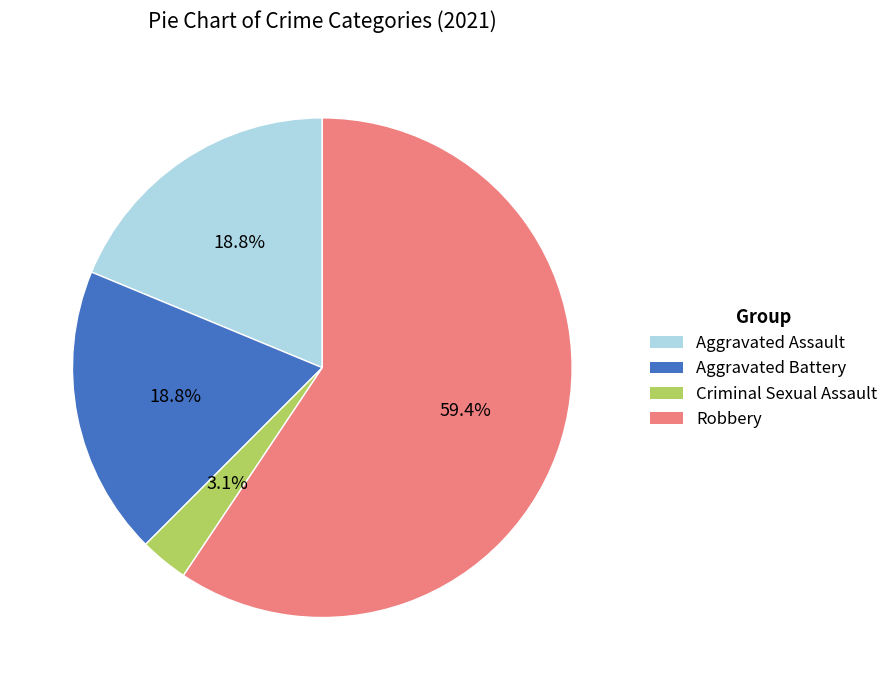

Is there a majority slice in this chart?

Yes